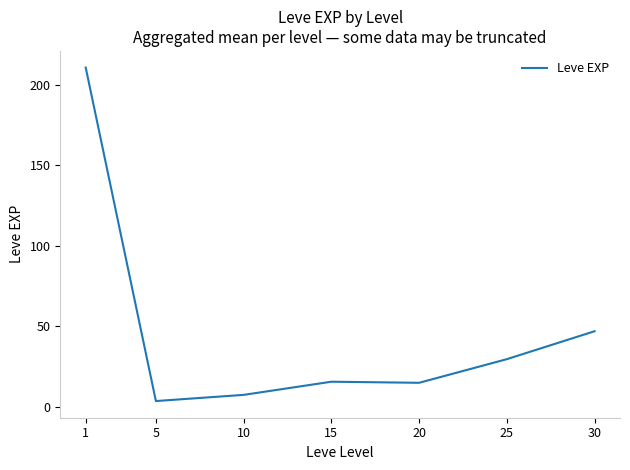

Which category has the lowest value across all series?

5